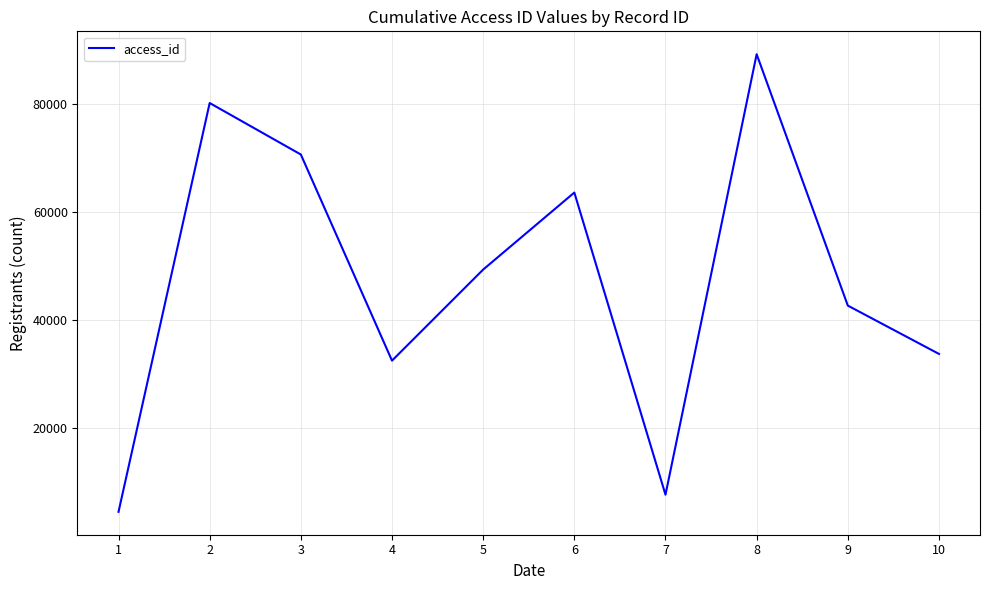

Which category has the lowest value across all series?

1